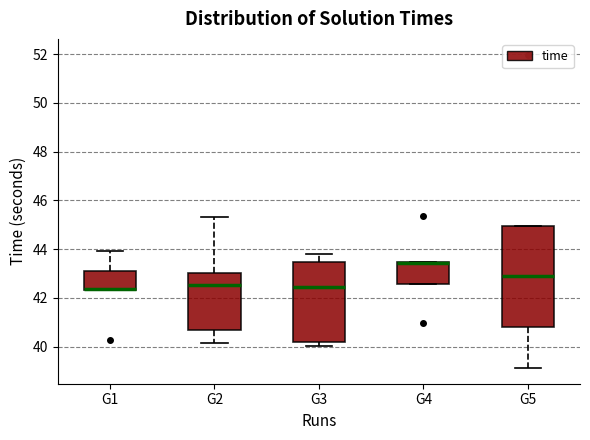

Reading left to right, read every box against the y-axis: the position of its median line, the range the box covers, and the ends of its whiskers. The values are not printed on the chart, so give them approximately, as read against the axis.

G1: median 42.4 (drawn on the box's lower edge), box 42.4 to 43.2, whiskers 42.4 to 44.0
G2: median 42.6, box 40.6 to 43.0, whiskers 40.2 to 45.4
G3: median 42.4, box 40.2 to 43.4, whiskers 40.0 to 43.8
G4: median 43.4 (drawn on the box's upper edge), box 42.6 to 43.4, whiskers 42.6 to 43.4
G5: median 43.0, box 40.8 to 45.0, whiskers 39.2 to 45.0